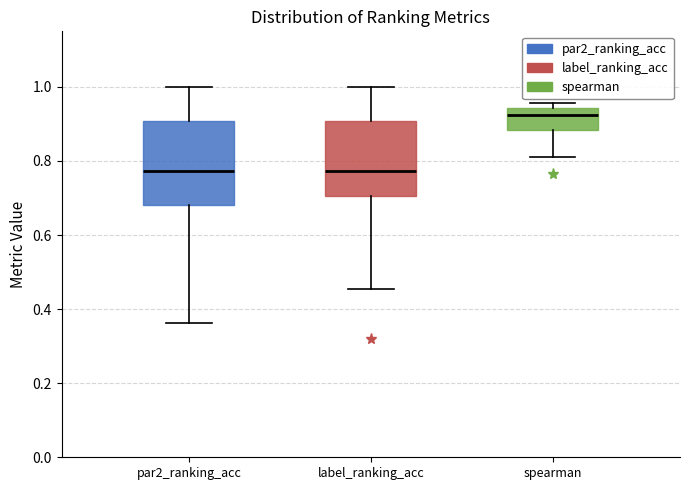

Where does the lower whisker of the box for label_ranking_acc end on the y-axis? The values are not printed on the chart, so give them approximately, as read against the axis.

0.46